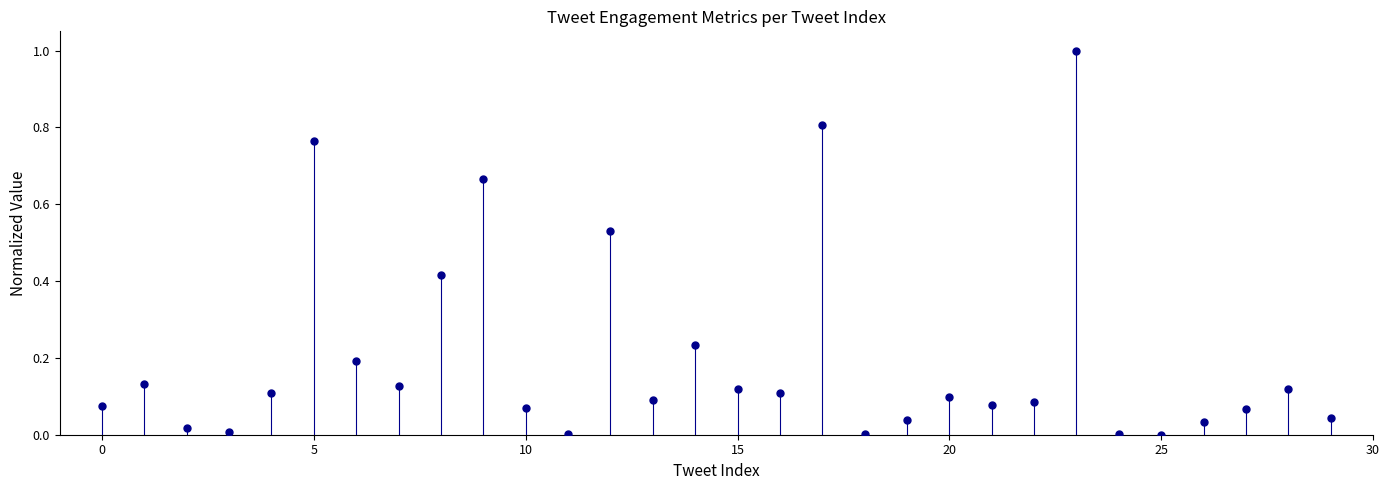

What is the range of Y values (max minus min)?

1.0